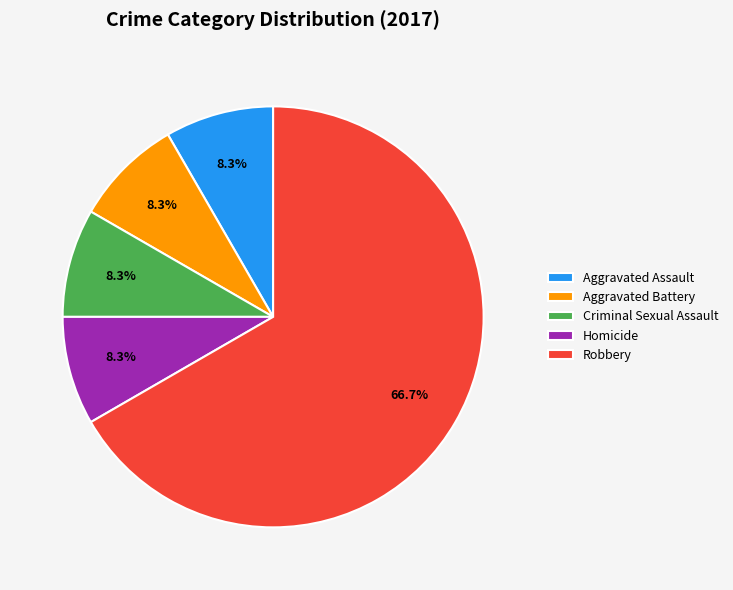

Which has a higher value, Robbery or Aggravated Assault?

Robbery